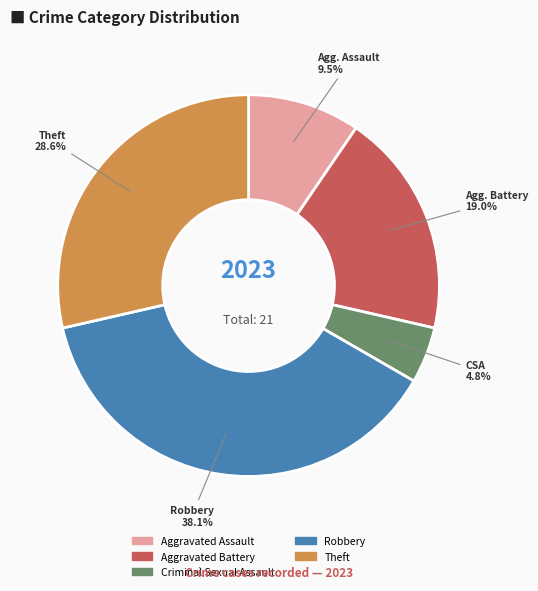

Is there a majority slice in this chart?

No